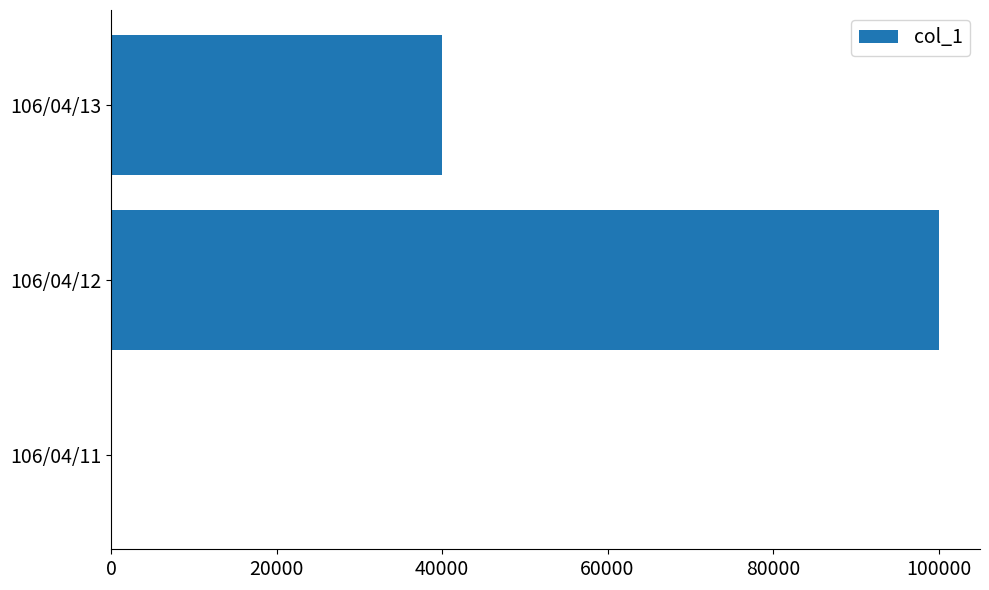

At which label is the value closest to 50000?

106/04/13